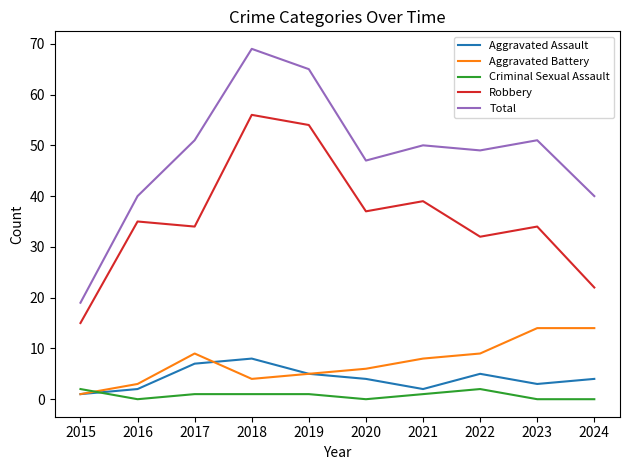

True or false: Robbery and Aggravated Battery cross at least once.

False